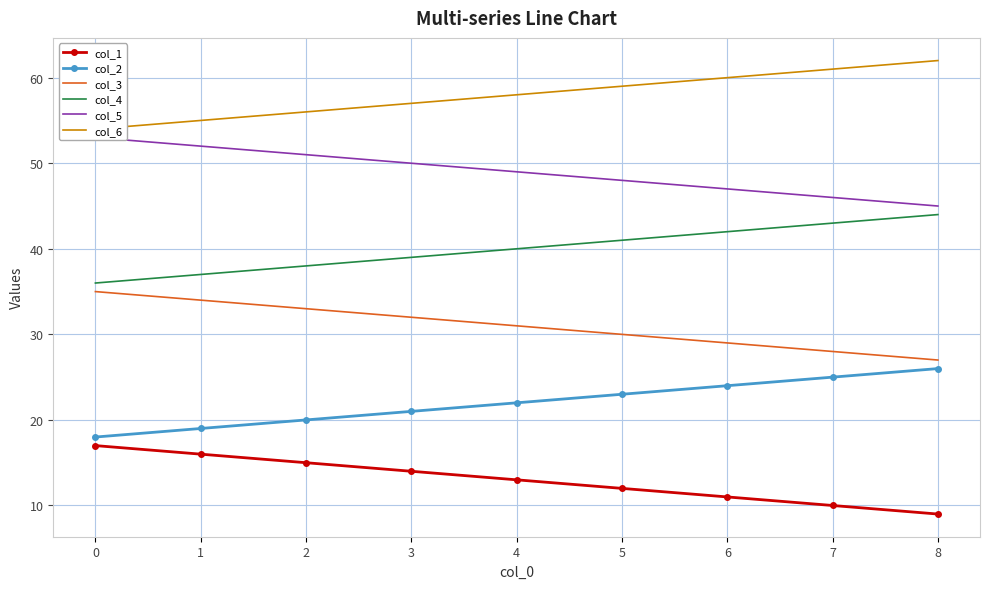

What value does the col_2 series have at 1?

19